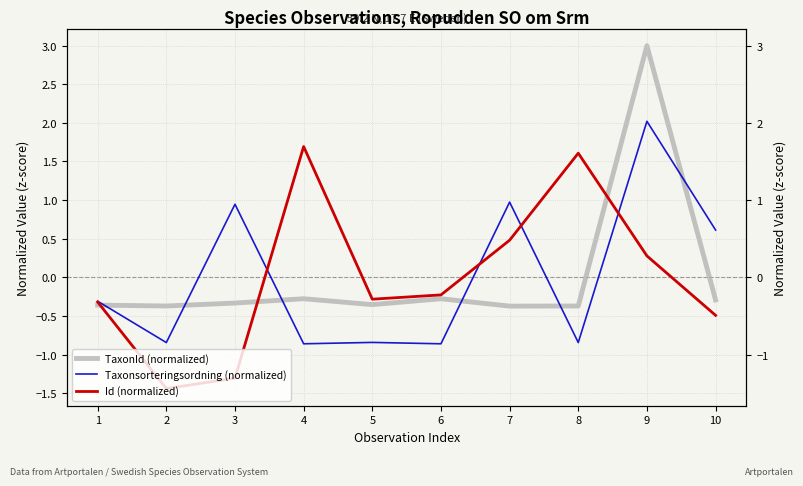

What is the difference between the TaxonId (normalized) values at 4 and 7?

0.1